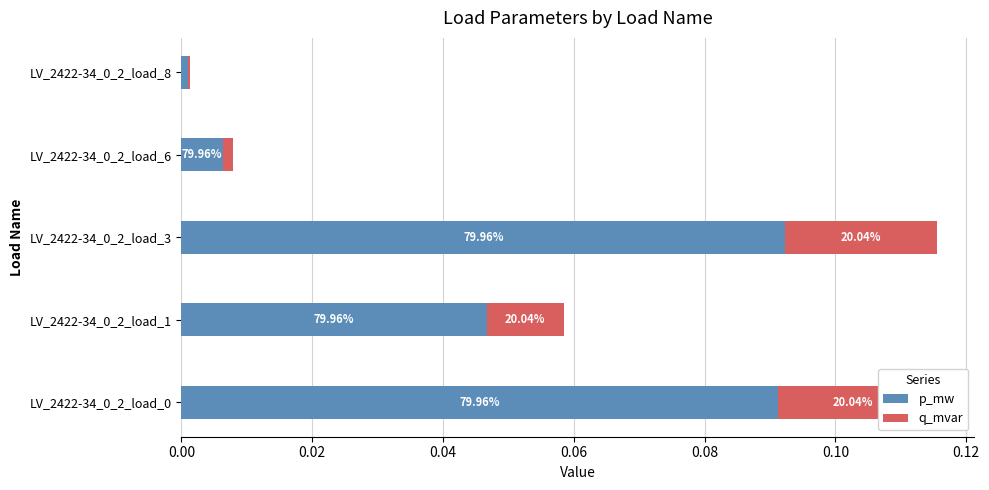

How many bars are there in each group?

2